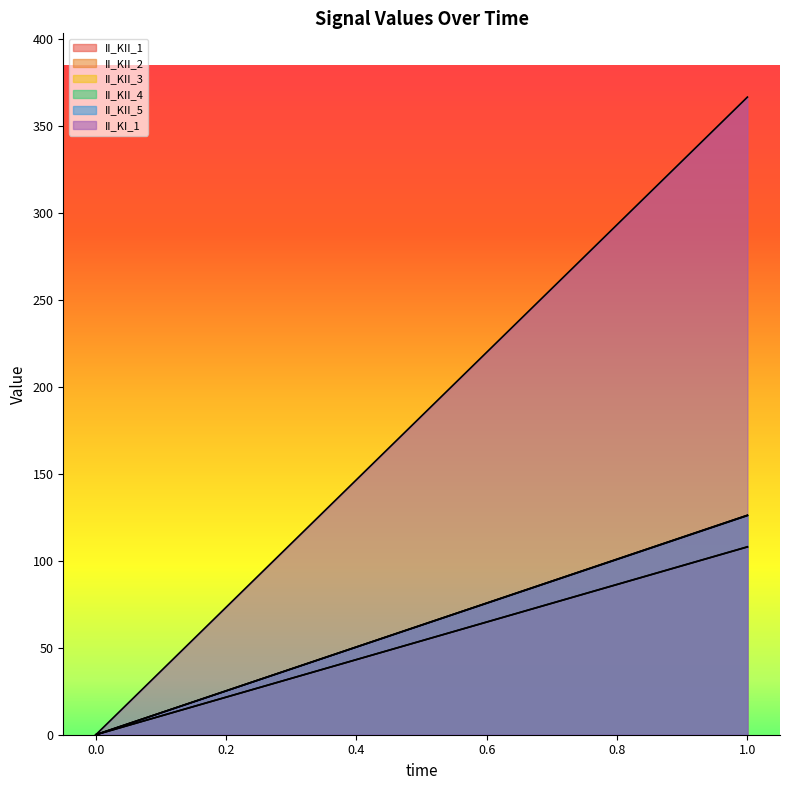

Does the chart display data point markers on the line(s)?

No